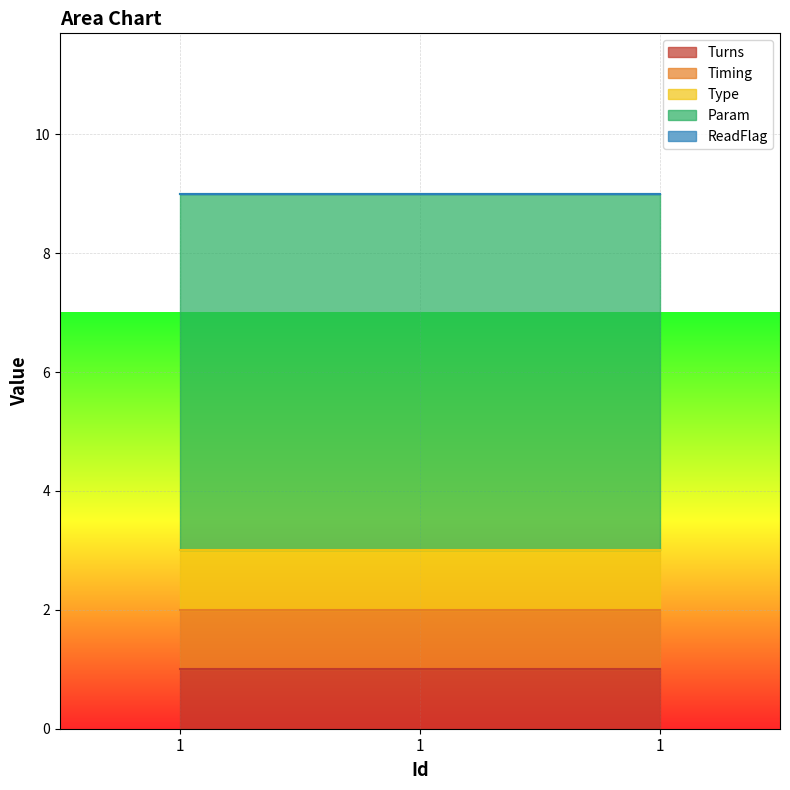

At 1, list the series in order from largest to smallest.

Param, Turns, Timing, Type, ReadFlag